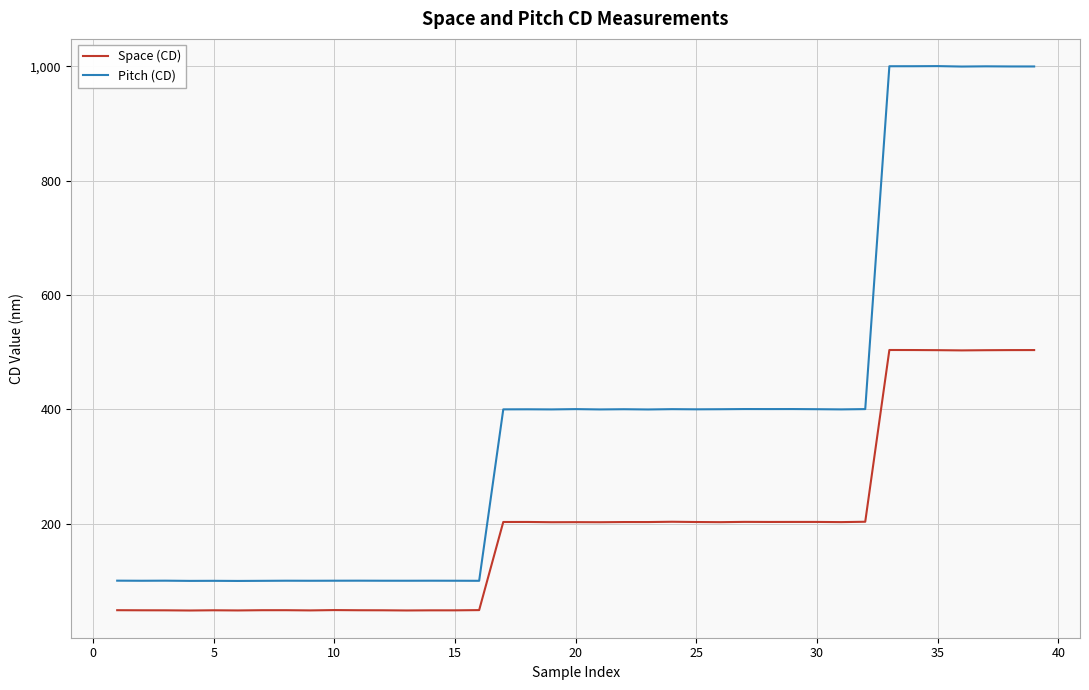

What is the greatest value displayed?

1000.5